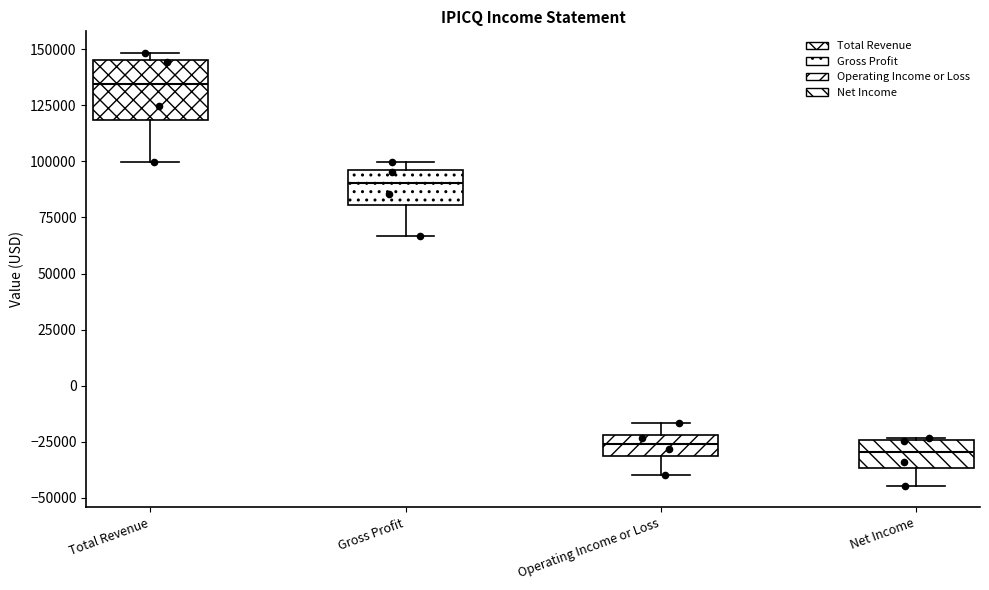

Reading left to right, read every box against the y-axis: the position of its median line, the range the box covers, and the ends of its whiskers. The values are not printed on the chart, so give them approximately, as read against the axis.

Total Revenue: median 135000, box 120000 to 145000, whiskers 100000 to 150000
Gross Profit: median 90000, box 80000 to 95000, whiskers 65000 to 100000
Operating Income or Loss: median -25000, box -30000 to -20000, whiskers -40000 to -15000
Net Income: median -30000, box -35000 to -25000, whiskers -45000 to -25000